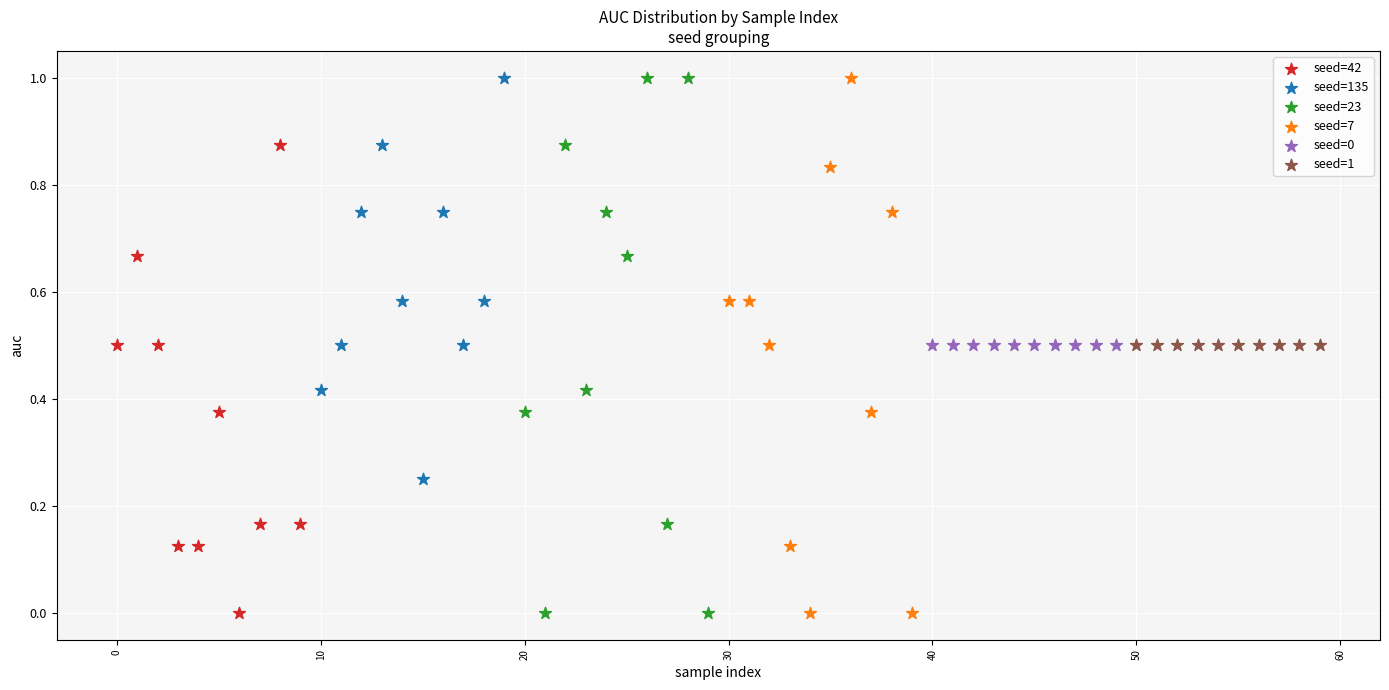

What are all the series names shown in the legend?

seed=42, seed=135, seed=23, seed=7, seed=0, seed=1